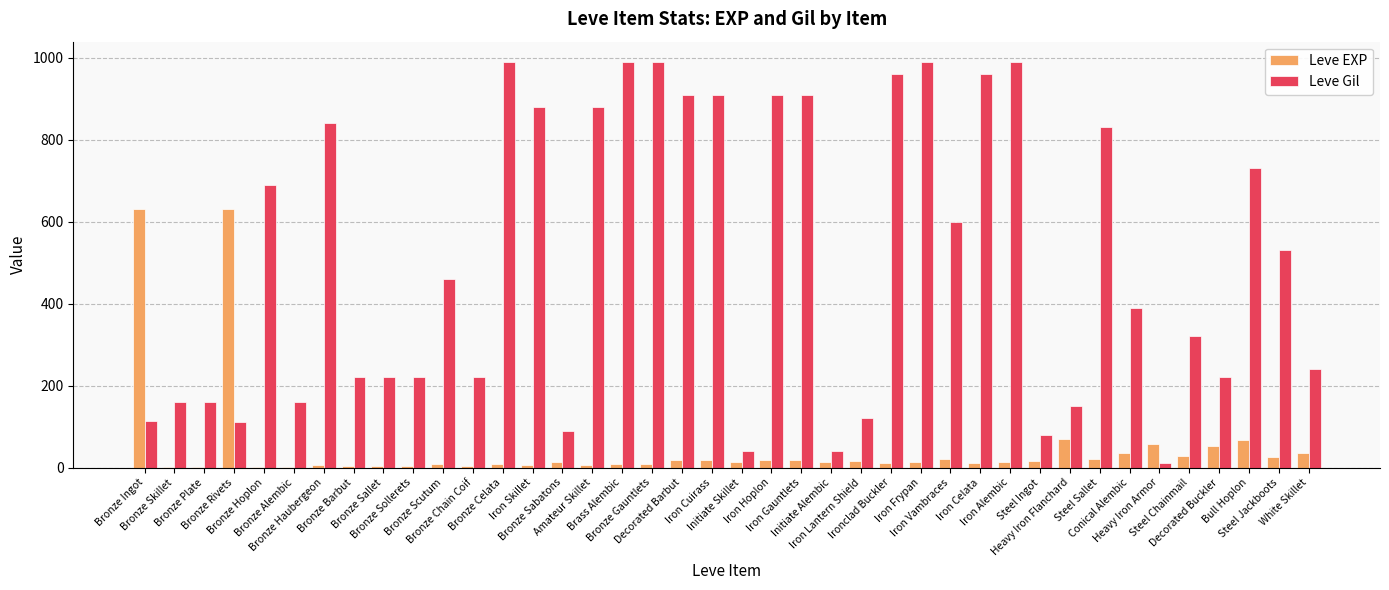

What is the maximum value shown in the chart?

990